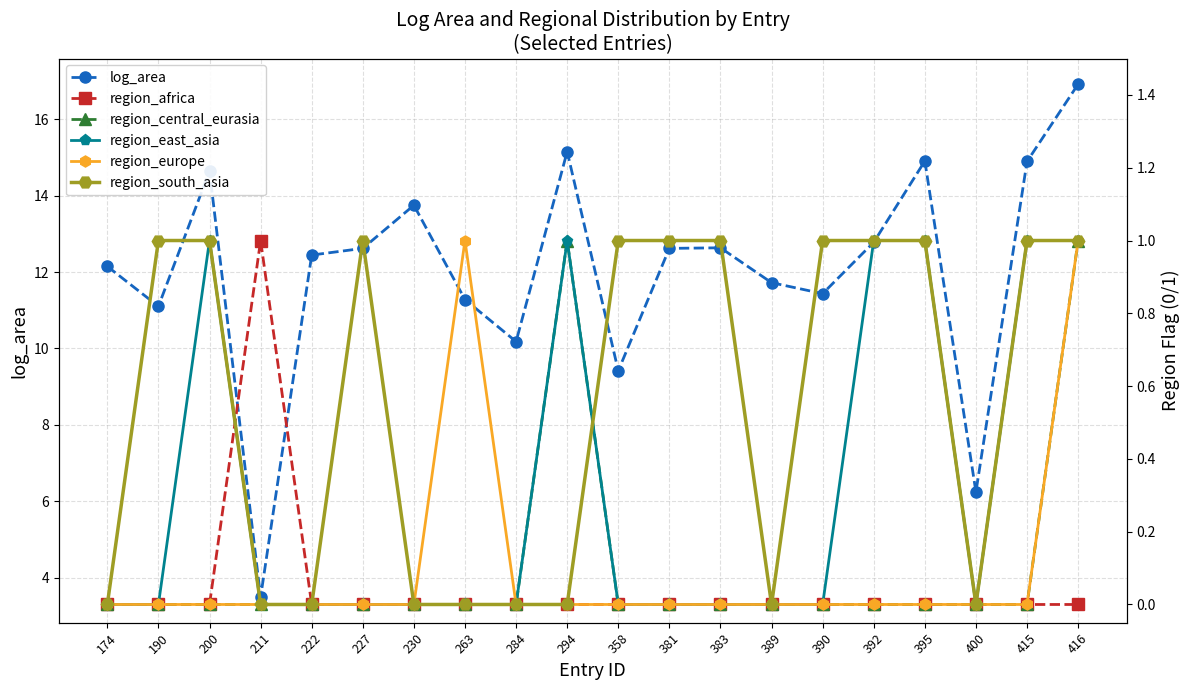

How many interior local peaks does the region_africa series have?

1